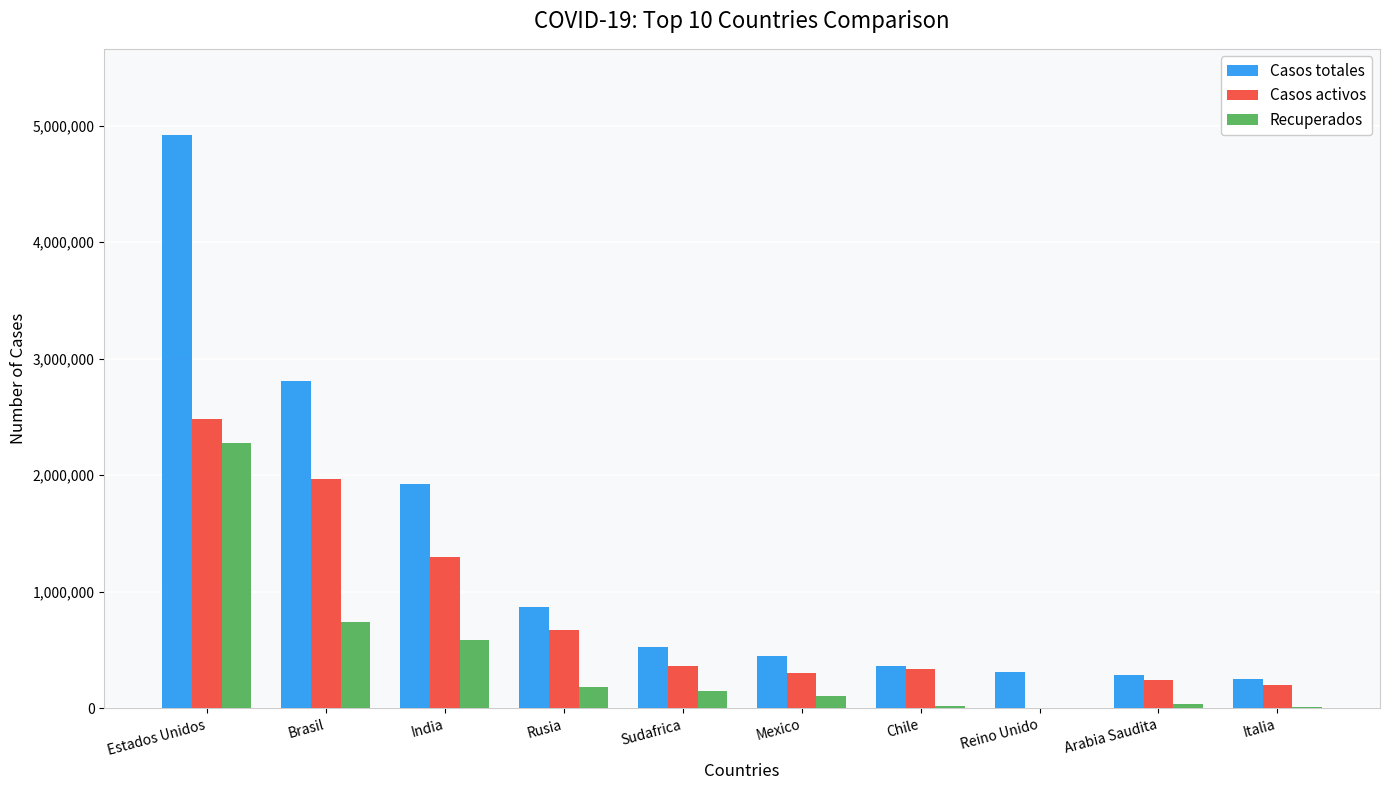

Which series has the largest total across all categories?

Casos totales